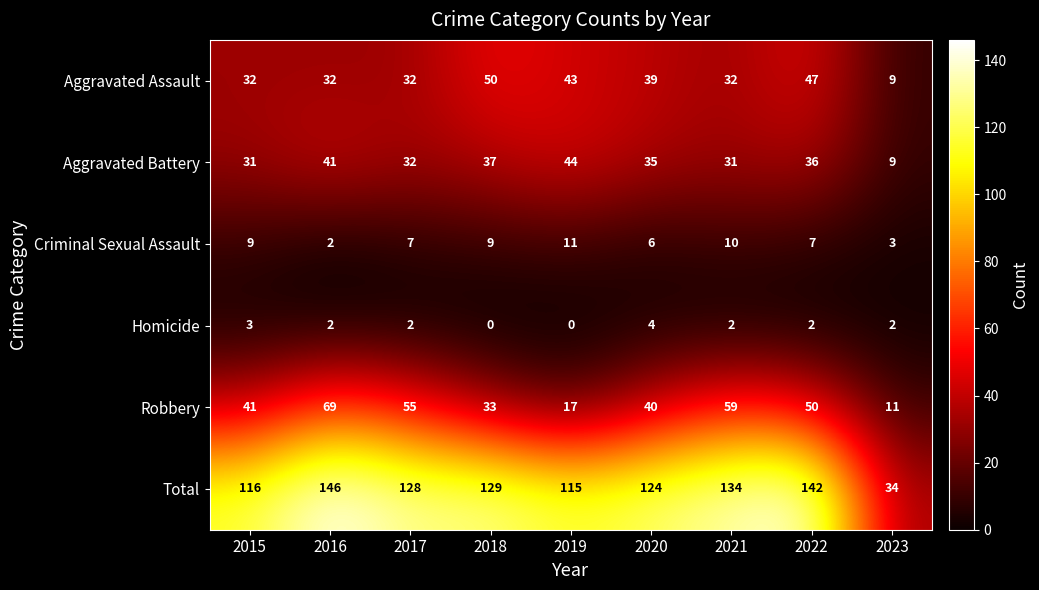

What is the total value across all series at 2016?

292